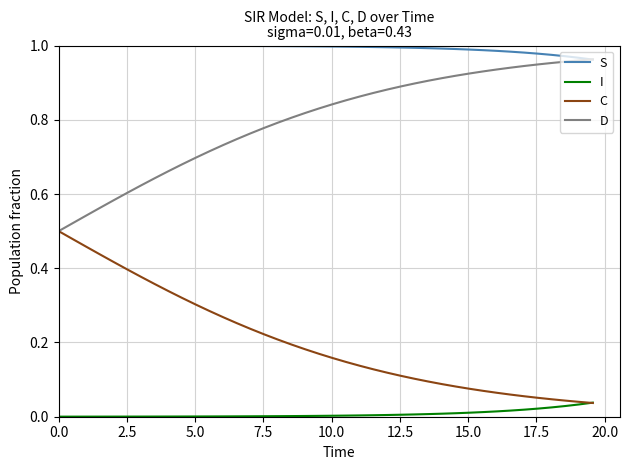

Count the number of categories in the chart.

40